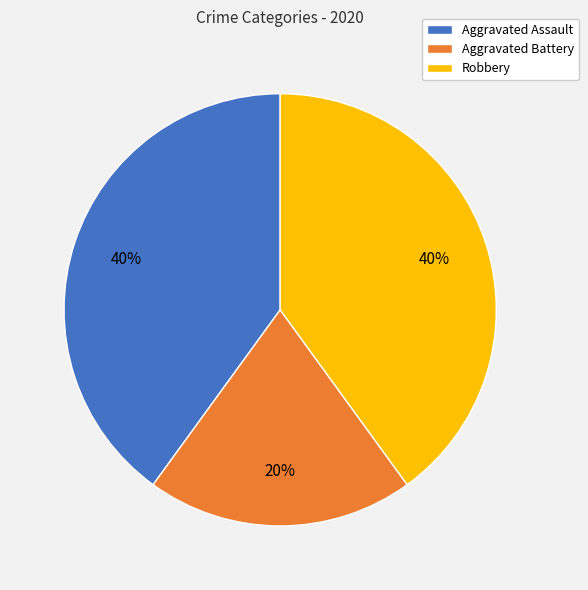

Does any single category account for the majority?

No